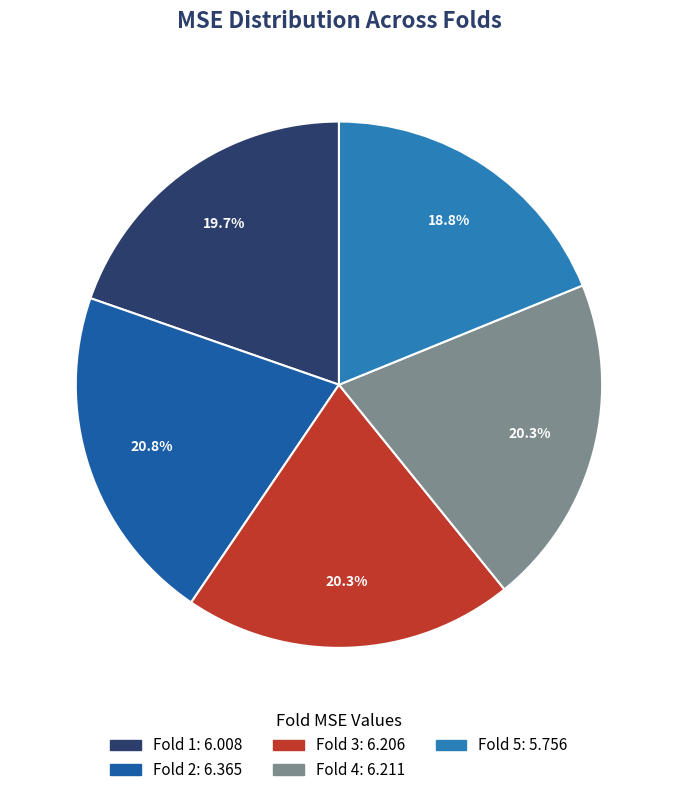

Does any single category account for the majority?

No